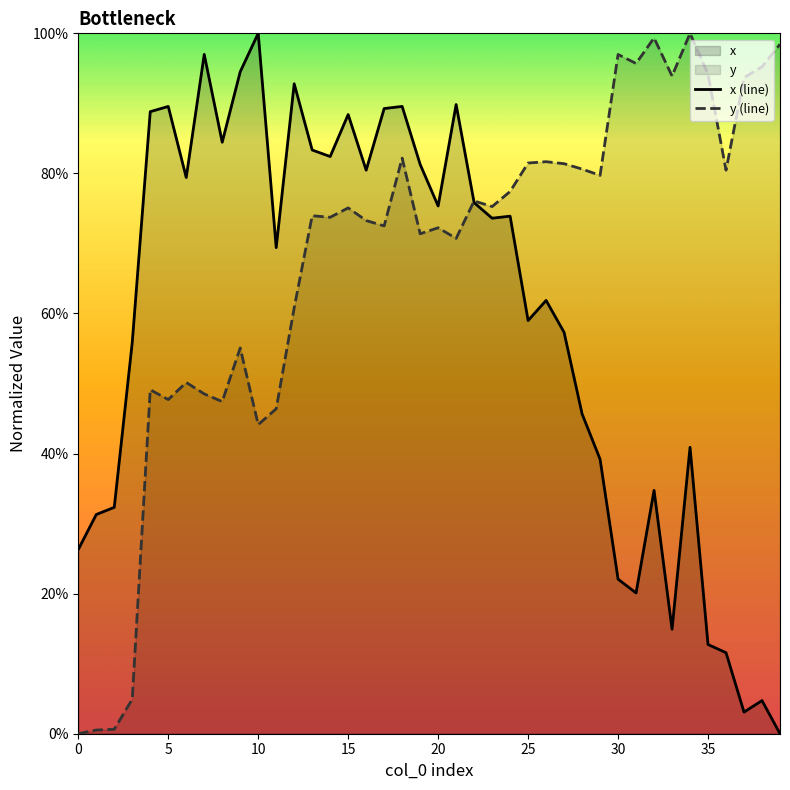

What are all the series names shown in the legend?

x, y